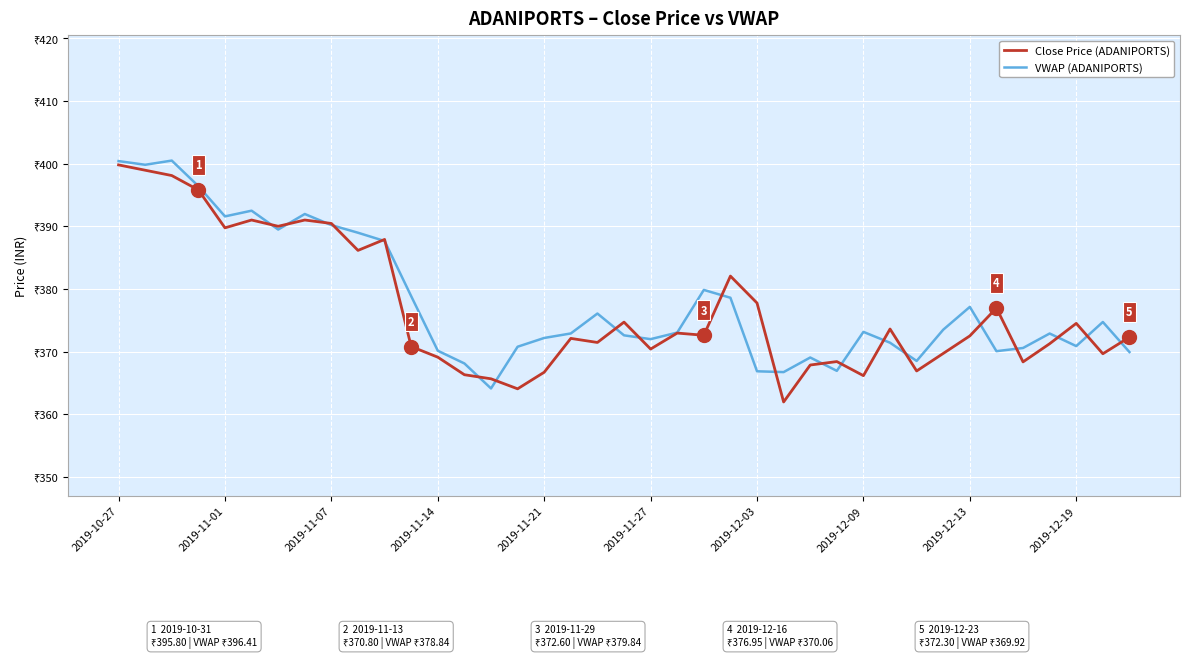

How many intersections are there between Close Price (ADANIPORTS) and VWAP (ADANIPORTS)?

21